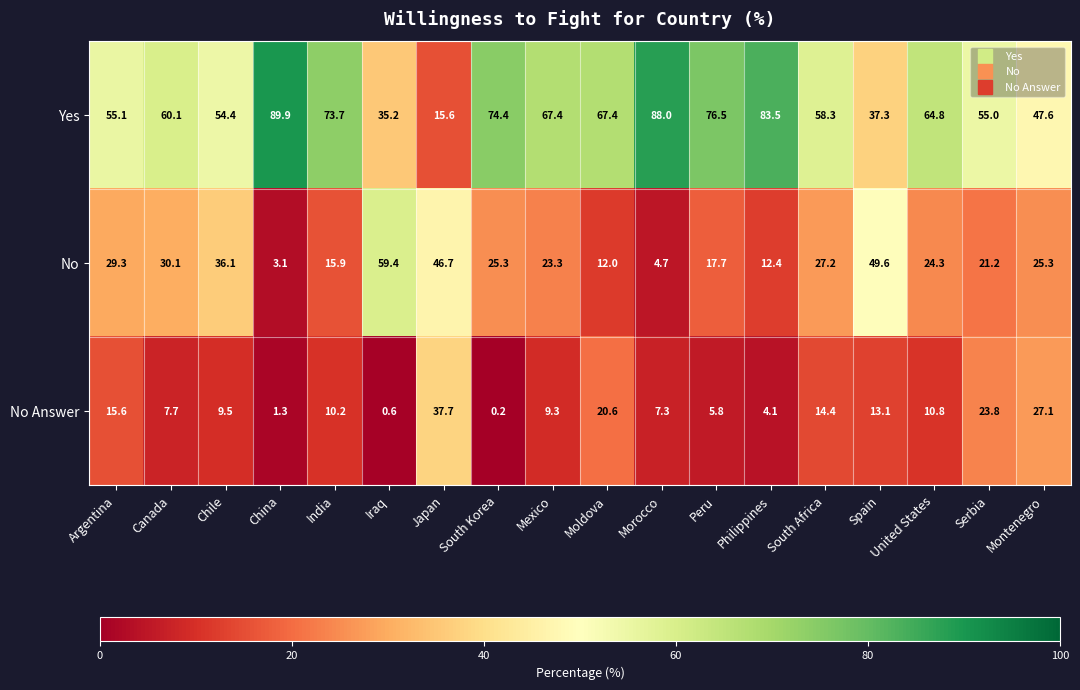

At which label is Yes closest to 52?

Chile